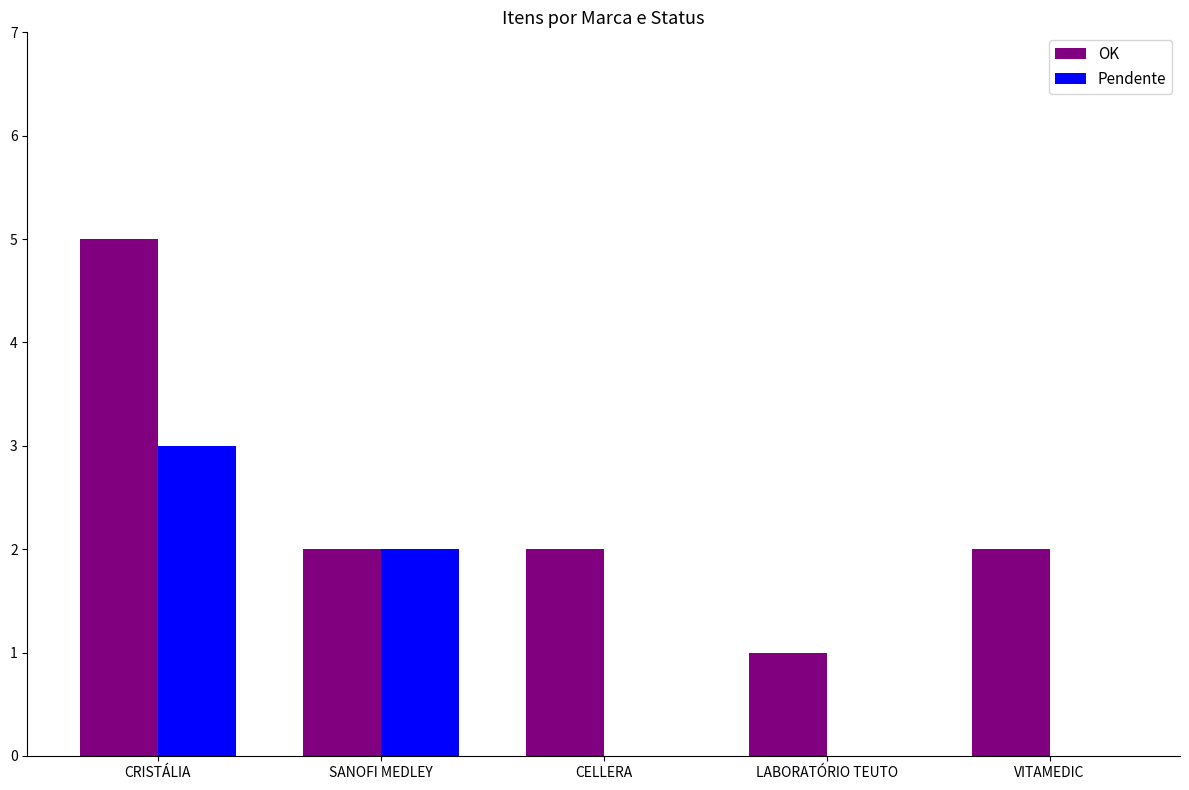

What is the difference between the OK values at CELLERA and LABORATÓRIO TEUTO?

1